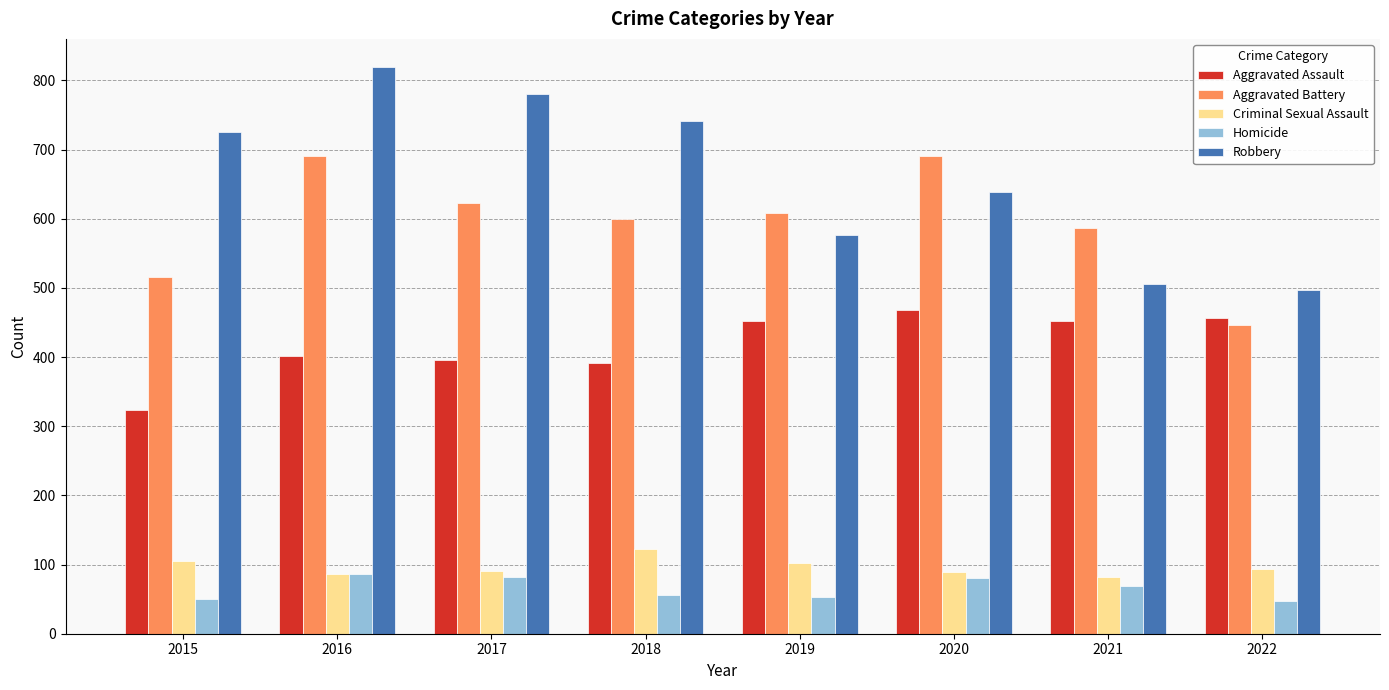

What is the highest value of the Homicide series?

87